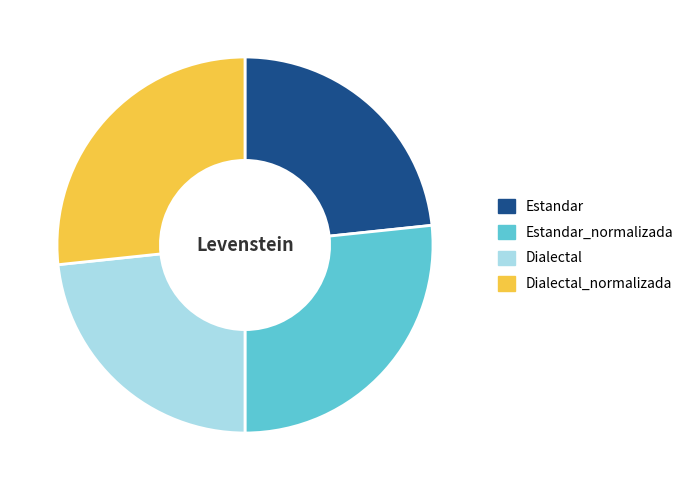

The Dialectal slice represents 18% of the pie. True or false?

False